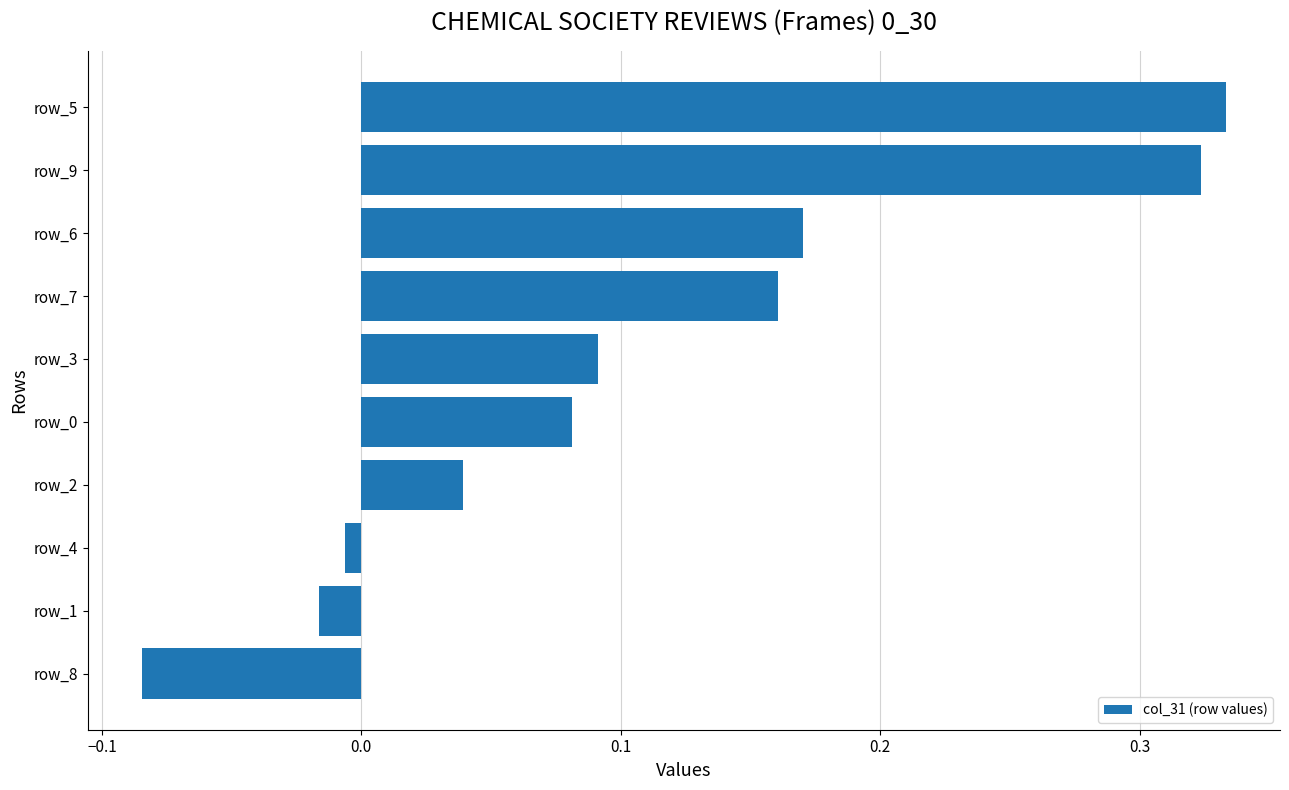

What is the difference between the maximum and minimum values?

0.4